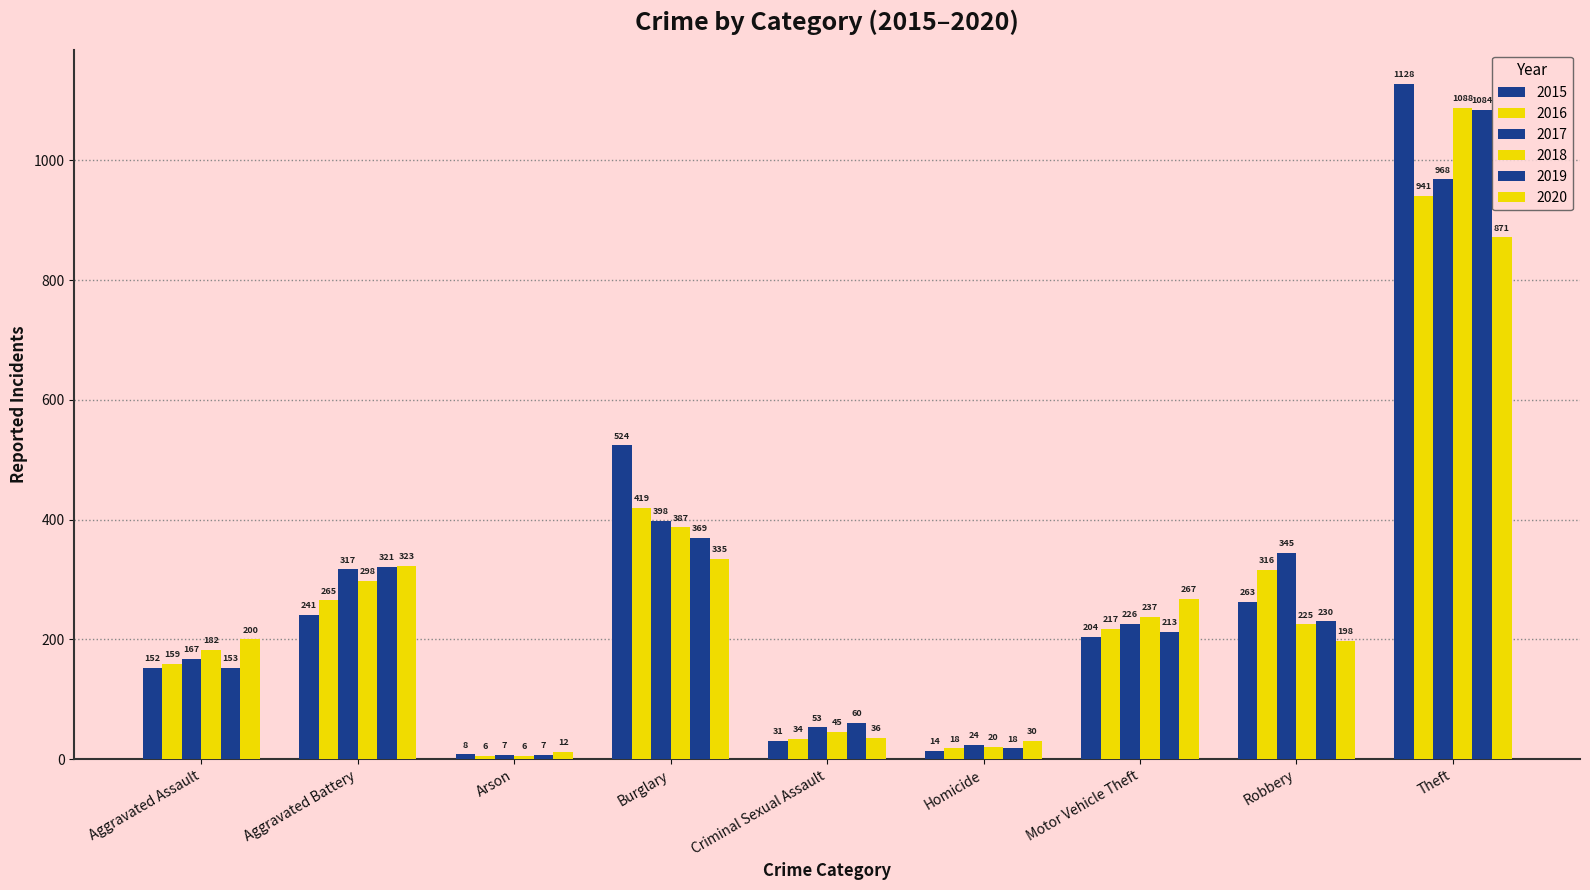

Which label corresponds to the smallest value in the chart?

Arson